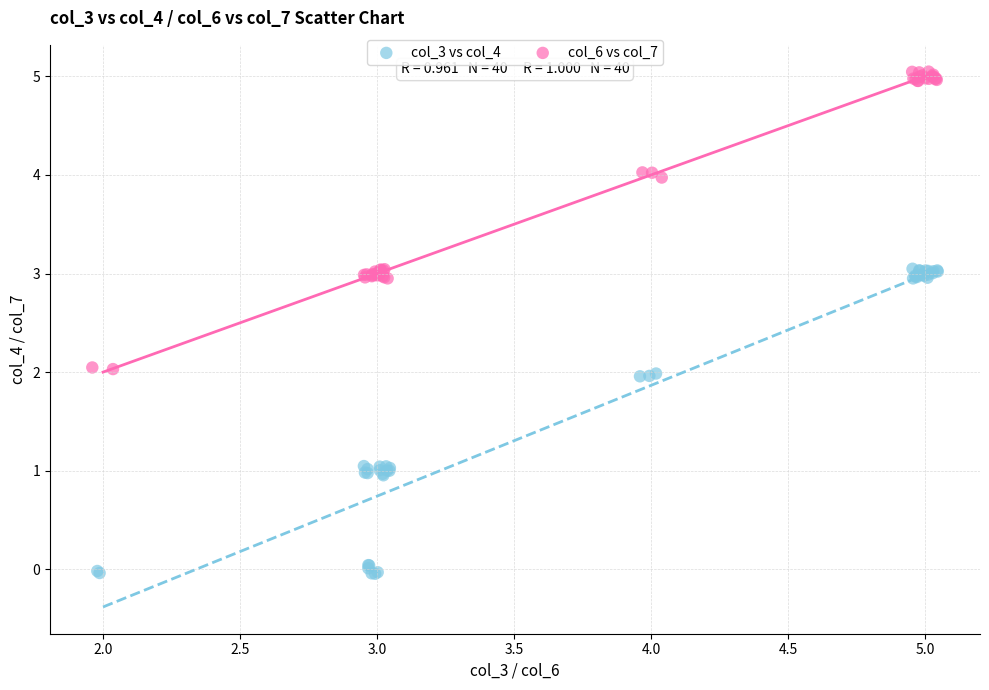

Which series has the widest spread of Y values?

col_3 vs col_4